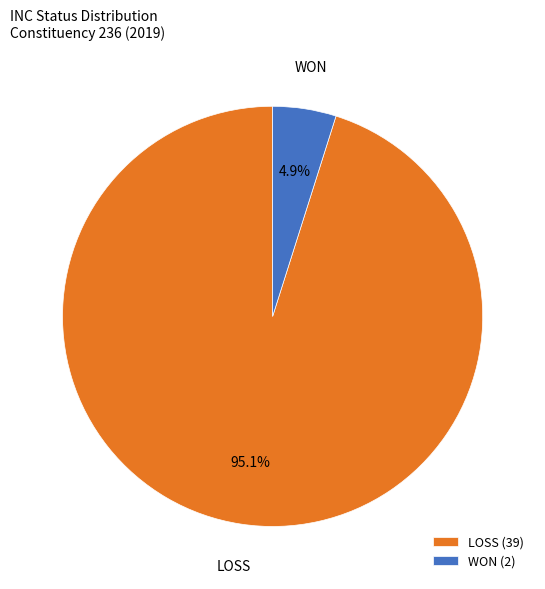

Does any single category account for the majority?

Yes